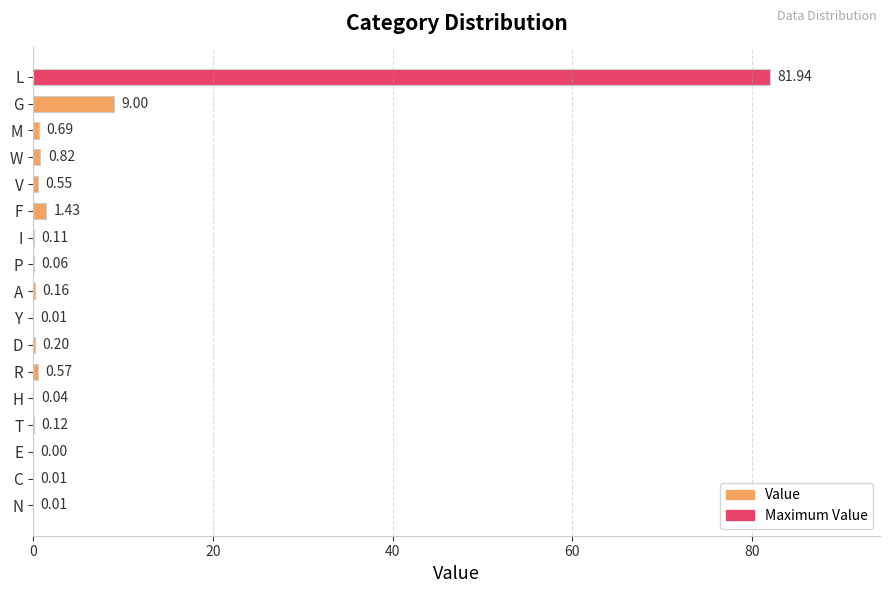

Between T and C, which is larger?

T